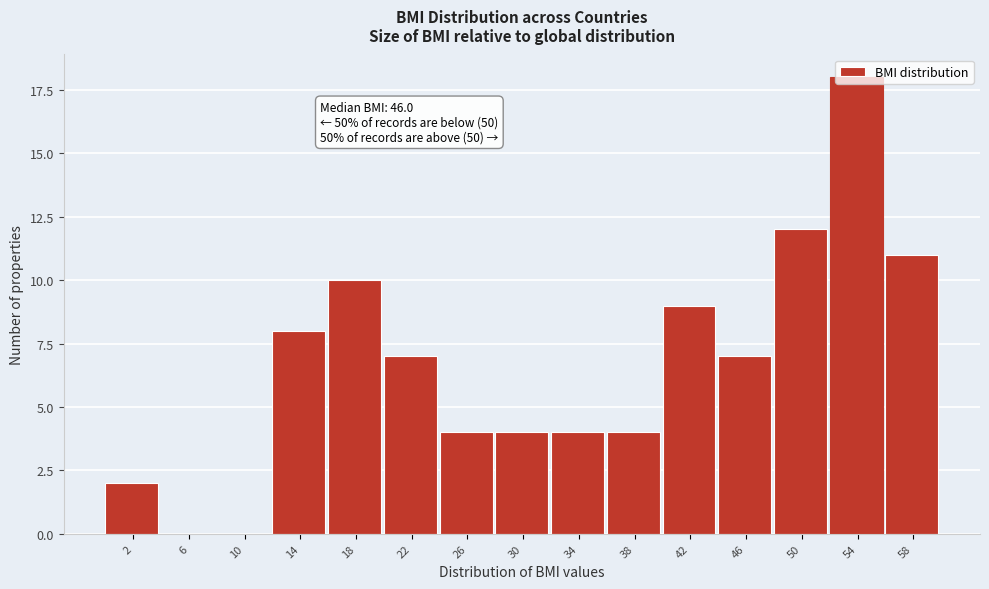

What is the change in value from 38 to 58?

+7